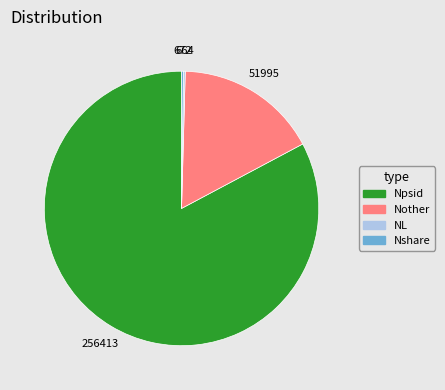

True or false: Nother accounts for 17% of the total.

True